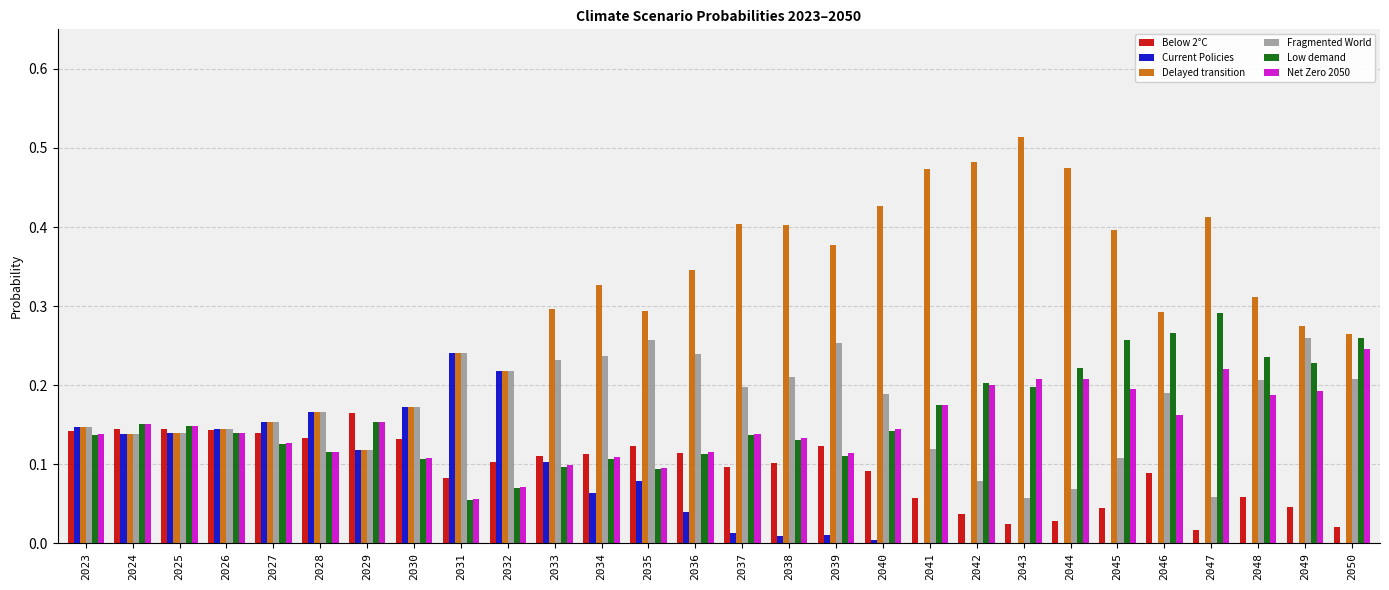

How many groups of bars are there?

28